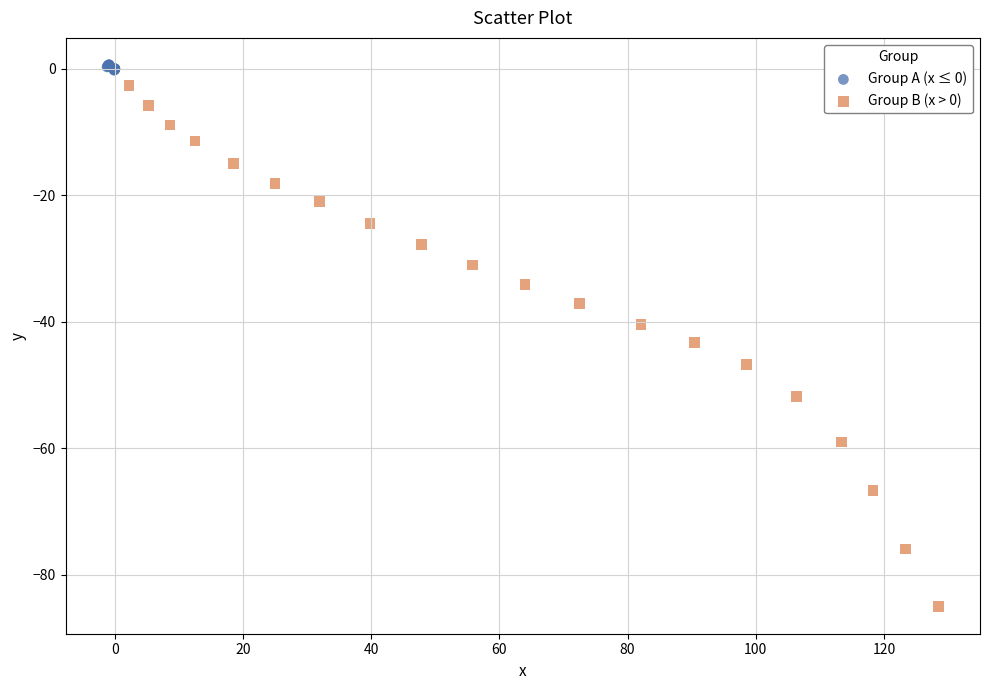

Which series has the widest spread of Y values?

Group B (x > 0)